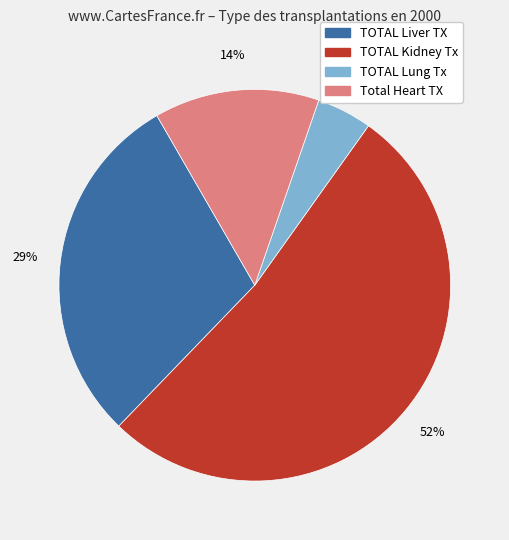

Which slice is the smallest?

TOTAL Lung Tx